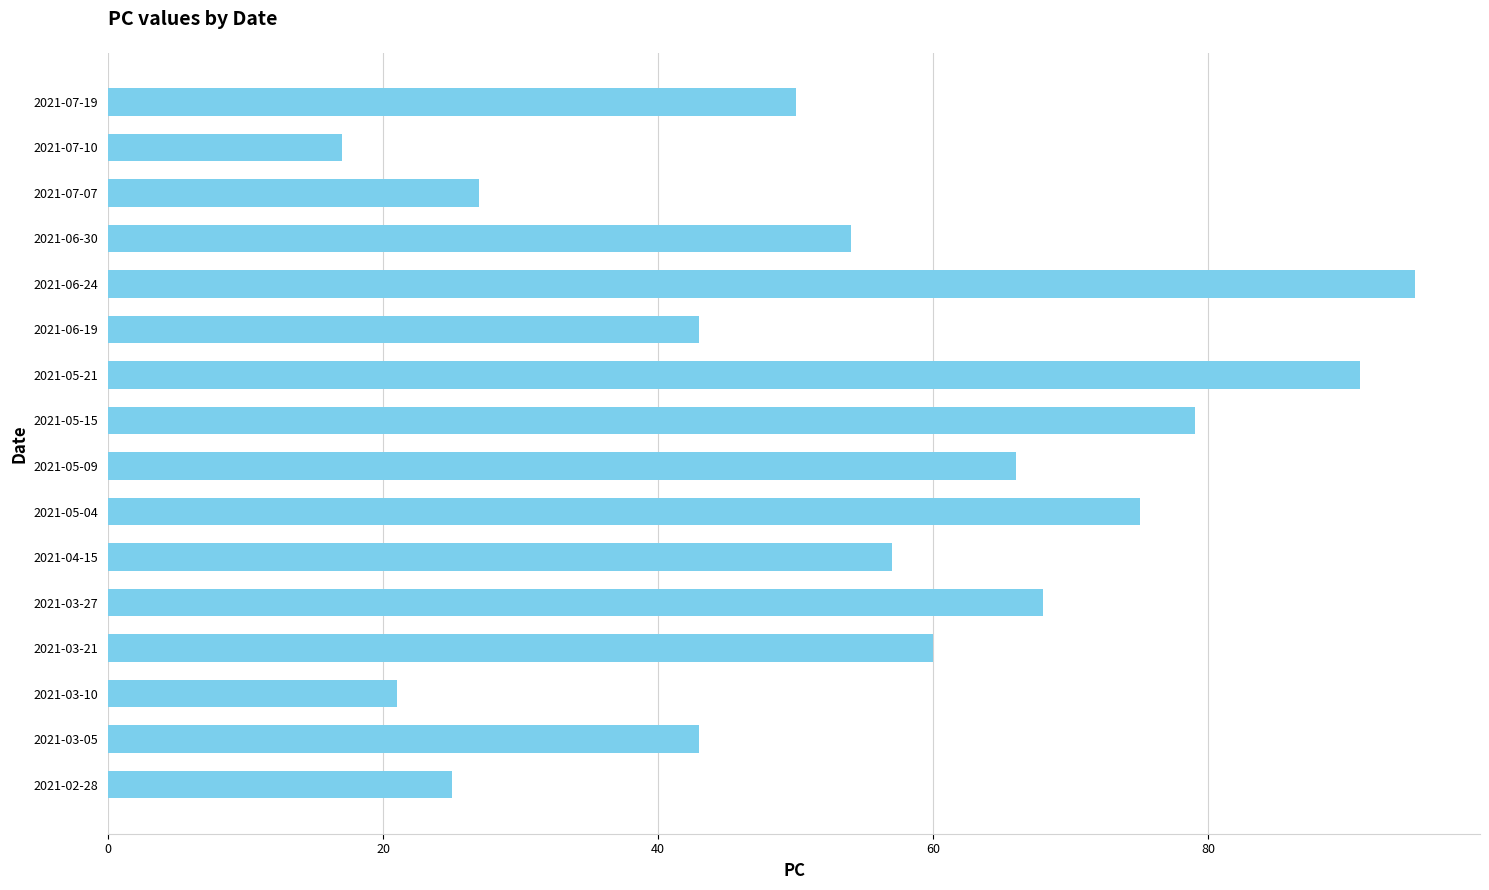

Which has a higher value, 2021-03-10 or 2021-07-10?

2021-03-10